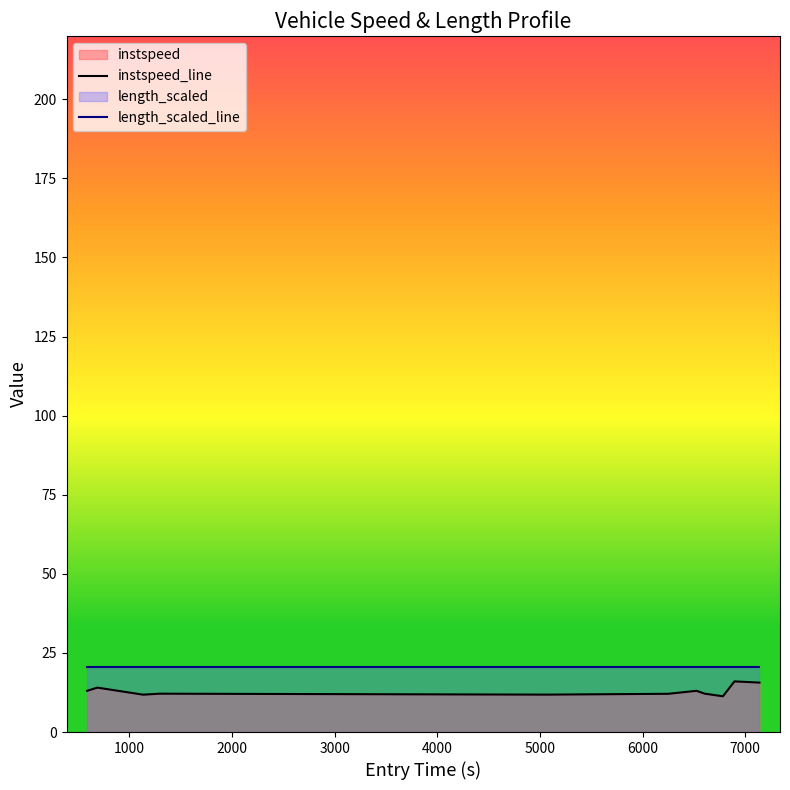

What is the smallest value displayed?

11.3